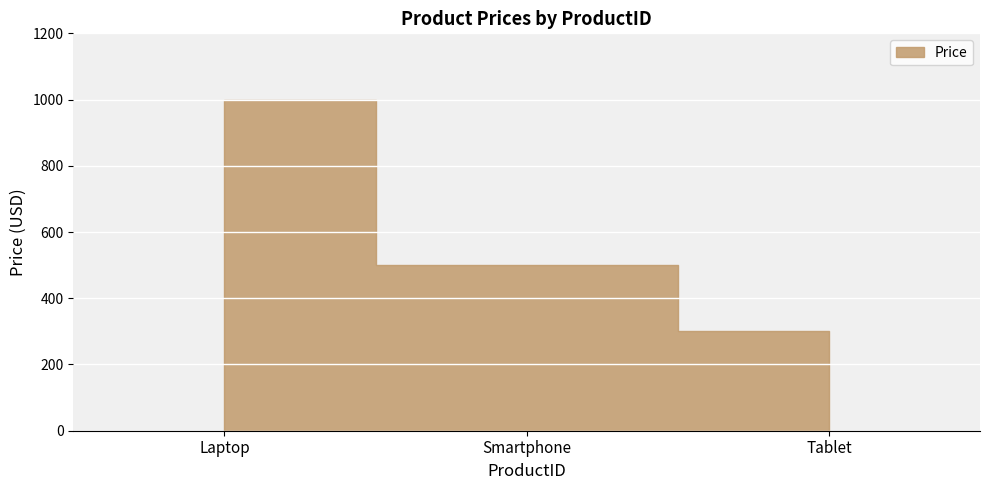

What is the smallest value displayed?

300.0